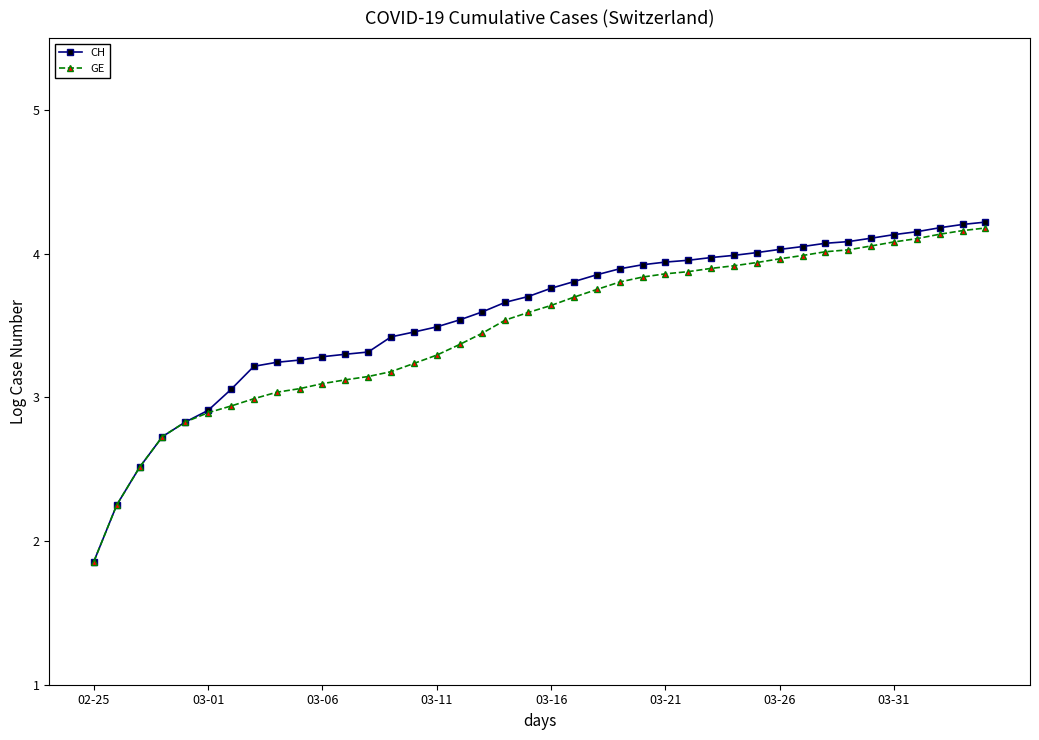

What is the lowest value of the CH series?

1.9